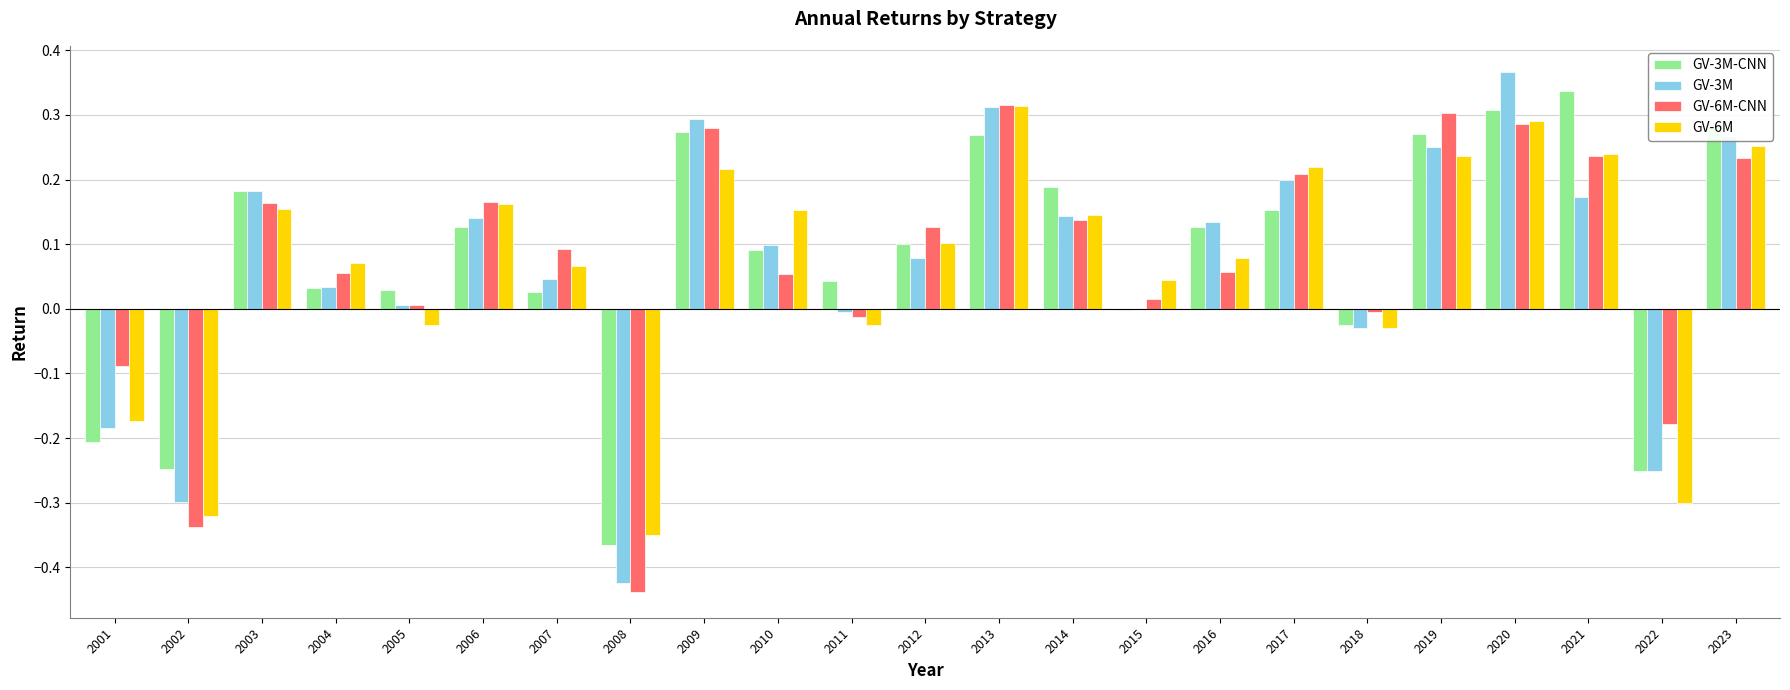

The value of GV-3M-CNN at 2019 is 0.2. True or false?

False